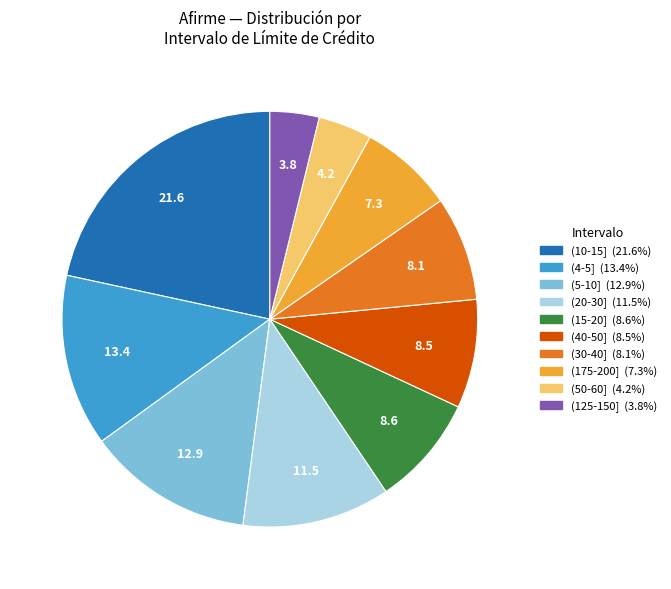

Is there a majority slice in this chart?

No